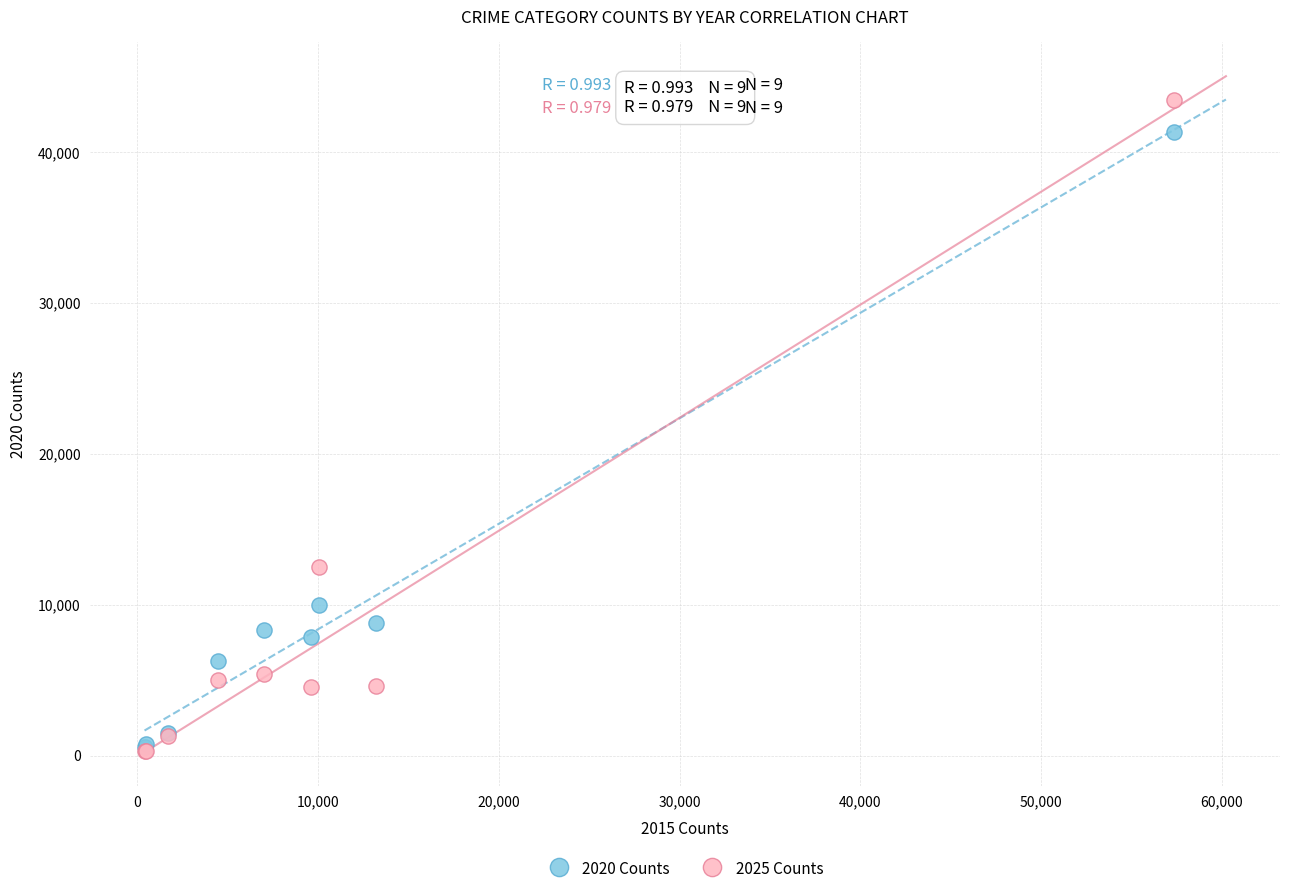

Across all series, what Y value is closest to 21877?

12474